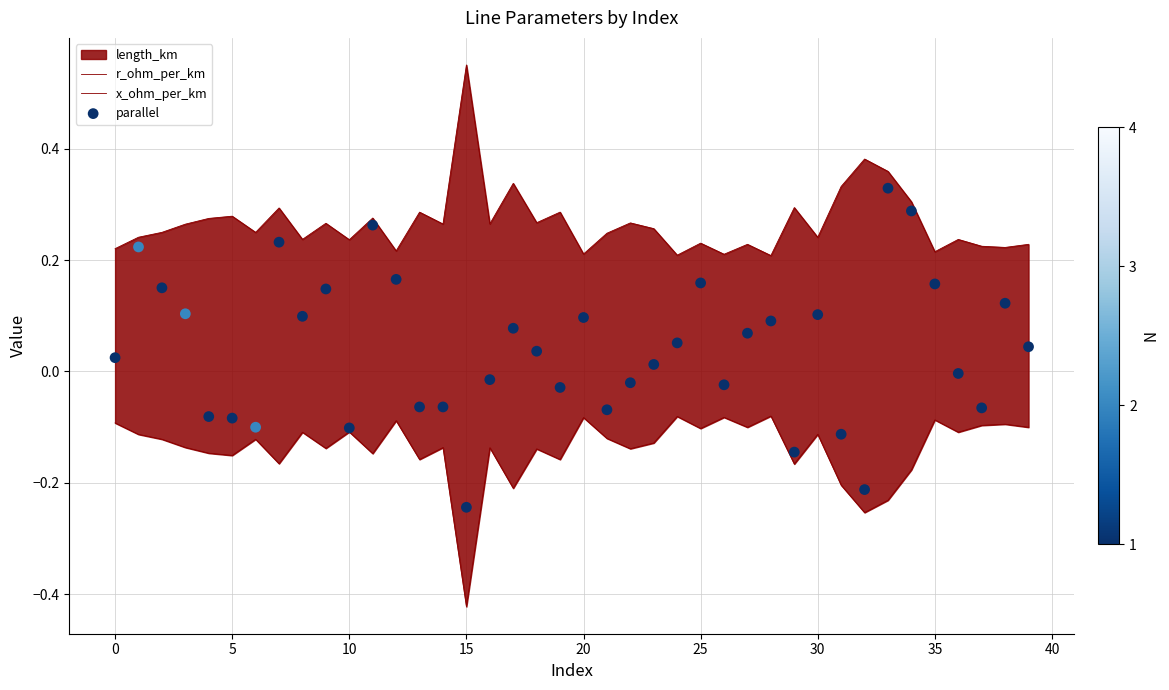

Which series has the largest total across all categories?

r_ohm_per_km